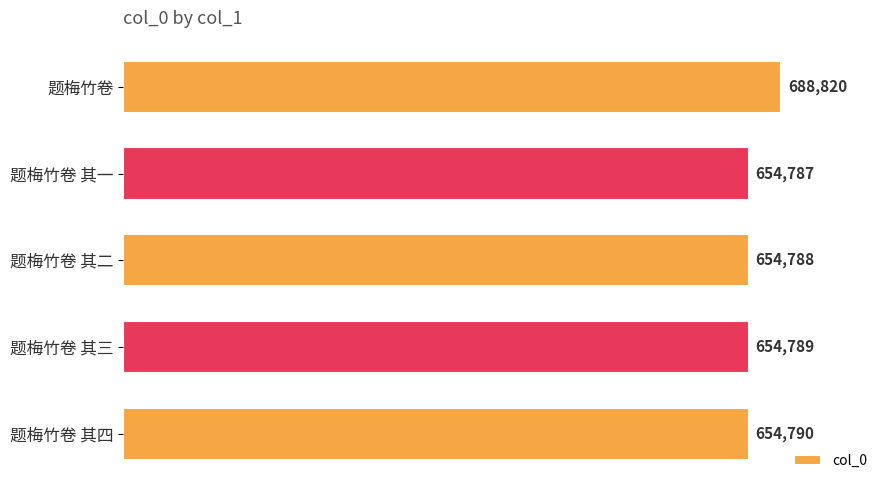

What is the sum of the values at 题梅竹卷 其一 and 题梅竹卷 其二?

1309575